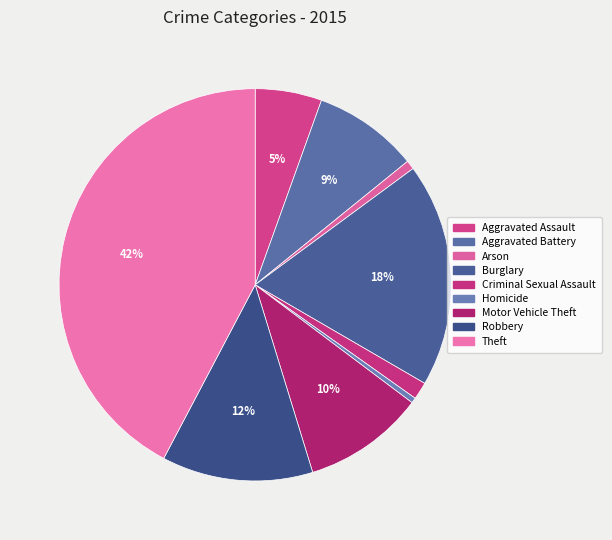

Does Robbery account for over 50% of the chart?

No